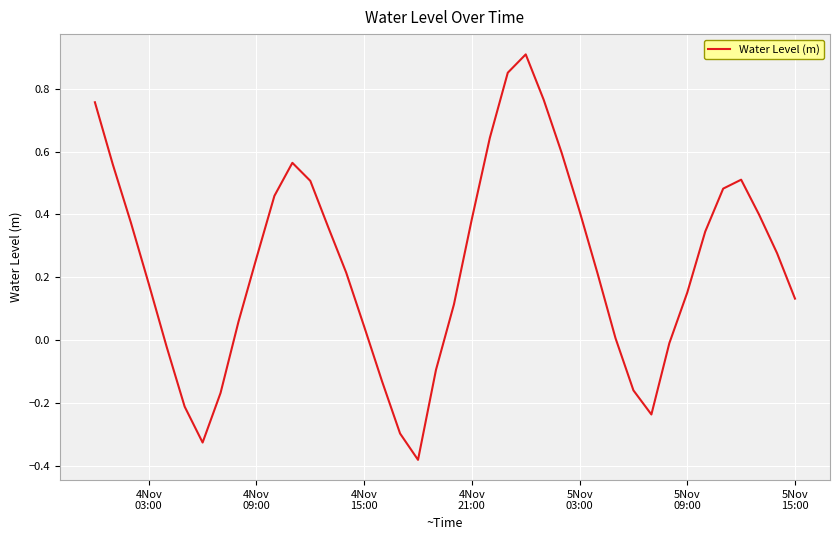

What is the difference between the maximum and minimum values?

1.3